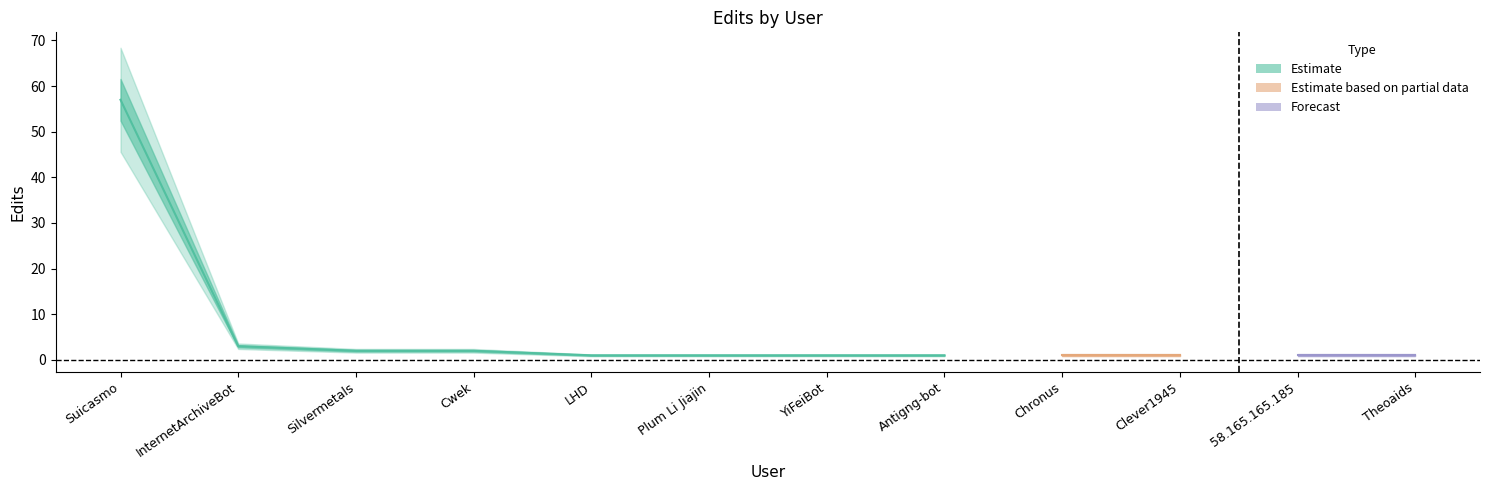

Does the chart have visible grid lines?

No